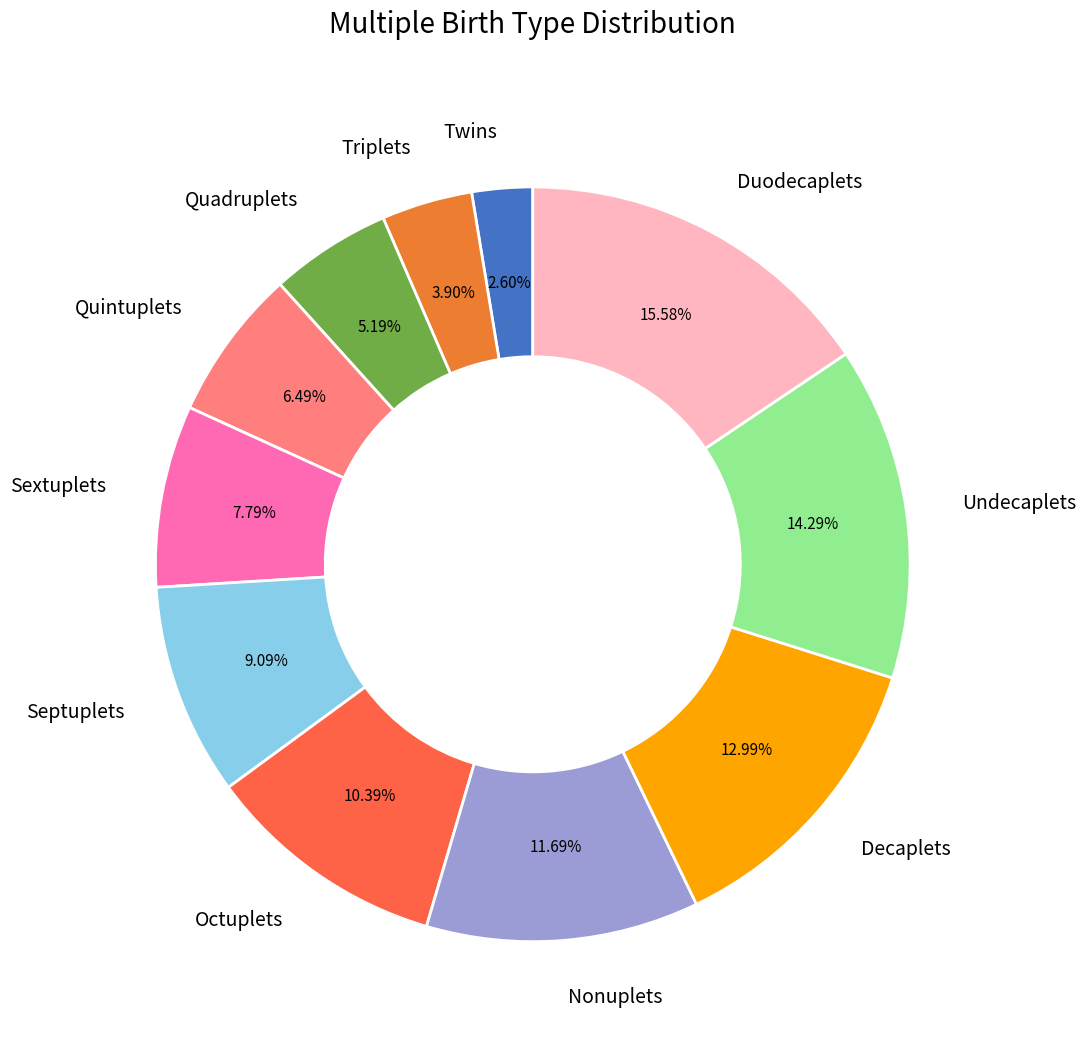

Which slice is the largest?

Duodecaplets